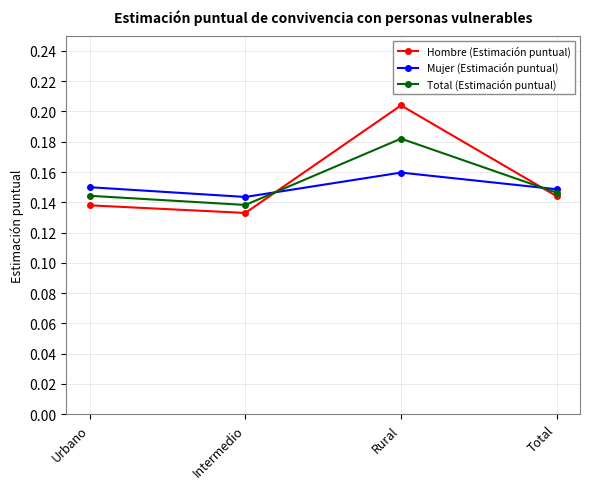

At which category is the sum across all series the highest?

Rural